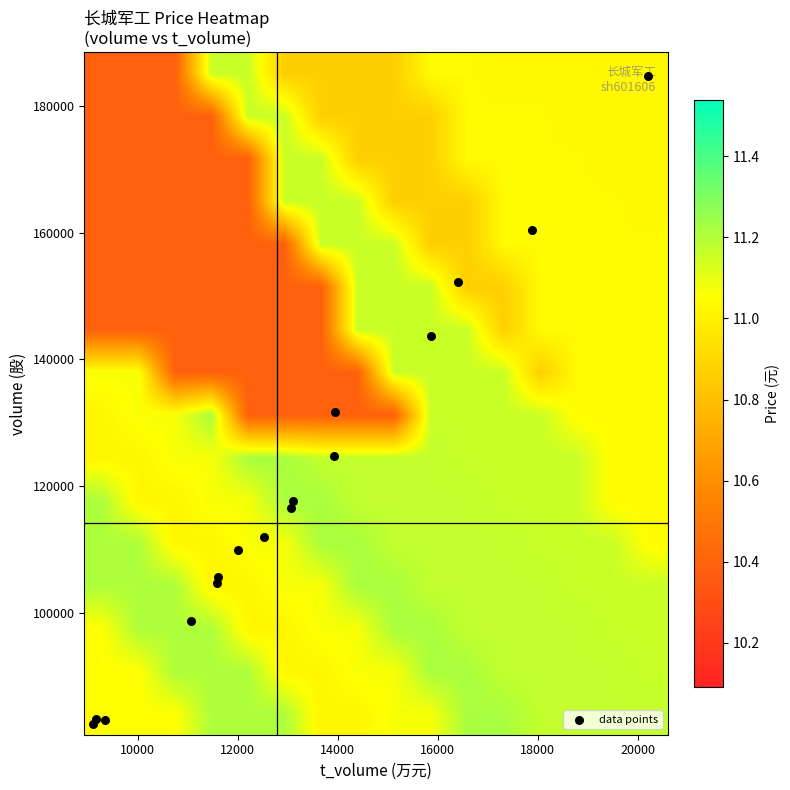

What is the smallest value displayed?

10.4